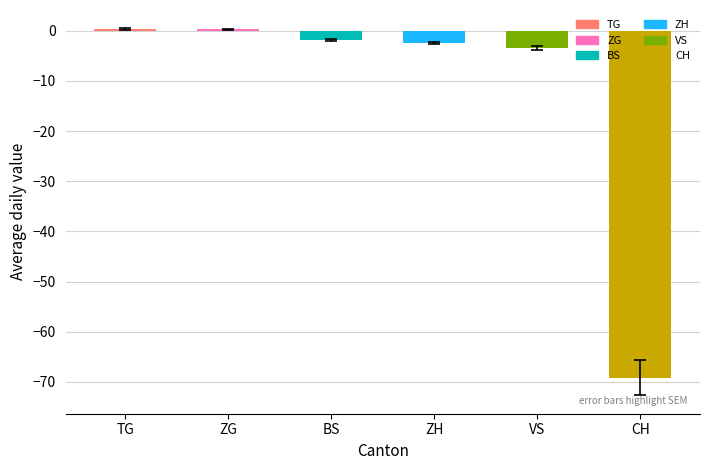

Which category has the lowest value across all series?

CH